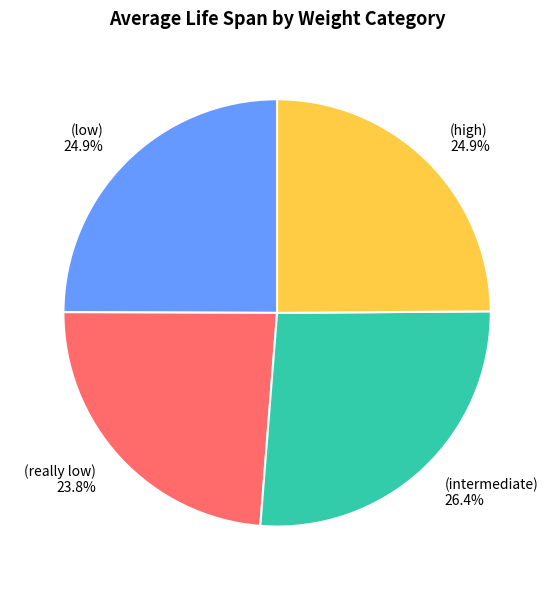

Between (really low) 23.8% and (intermediate) 26.4%, which is larger?

(intermediate) 26.4%